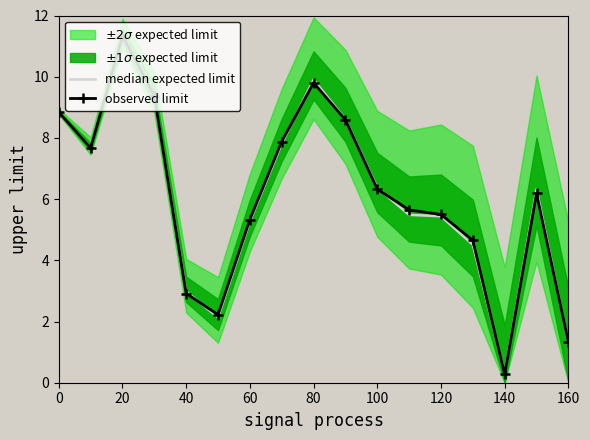

The observed limit series shows 3.2 at 80. True or false?

False